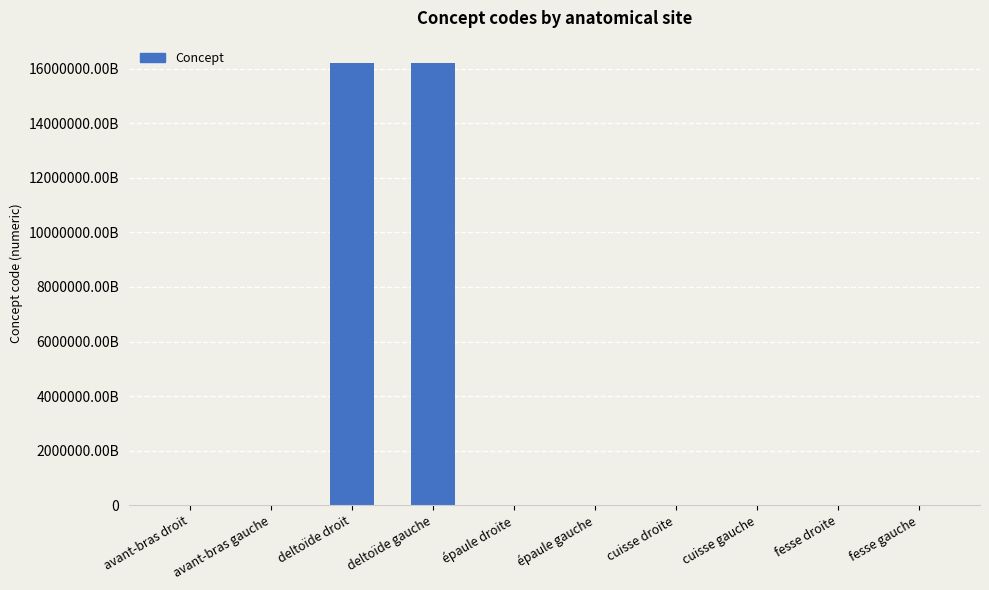

Are the bars horizontal?

No